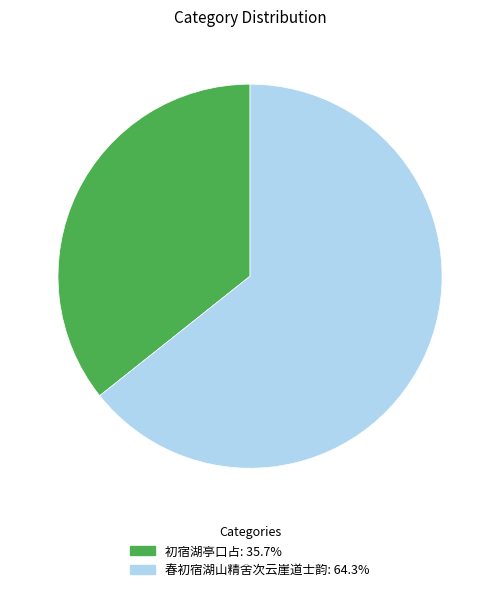

What is the majority slice?

春初宿湖山精舍次云崖道士韵